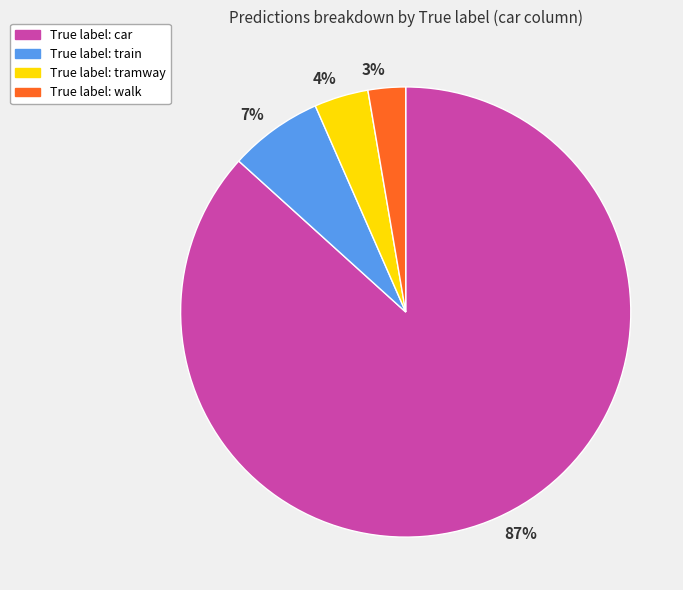

Is there any slice that represents more than half of the pie?

Yes